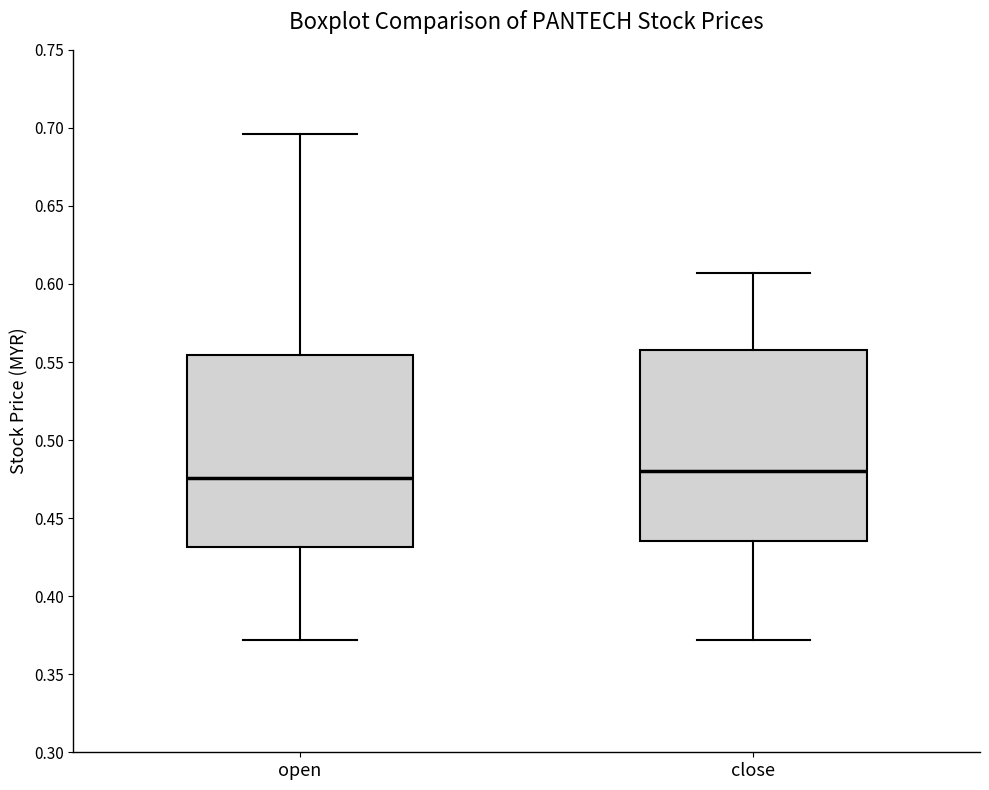

Where does the median line of the box for close sit on the y-axis? The values are not printed on the chart, so give them approximately, as read against the axis.

0.480